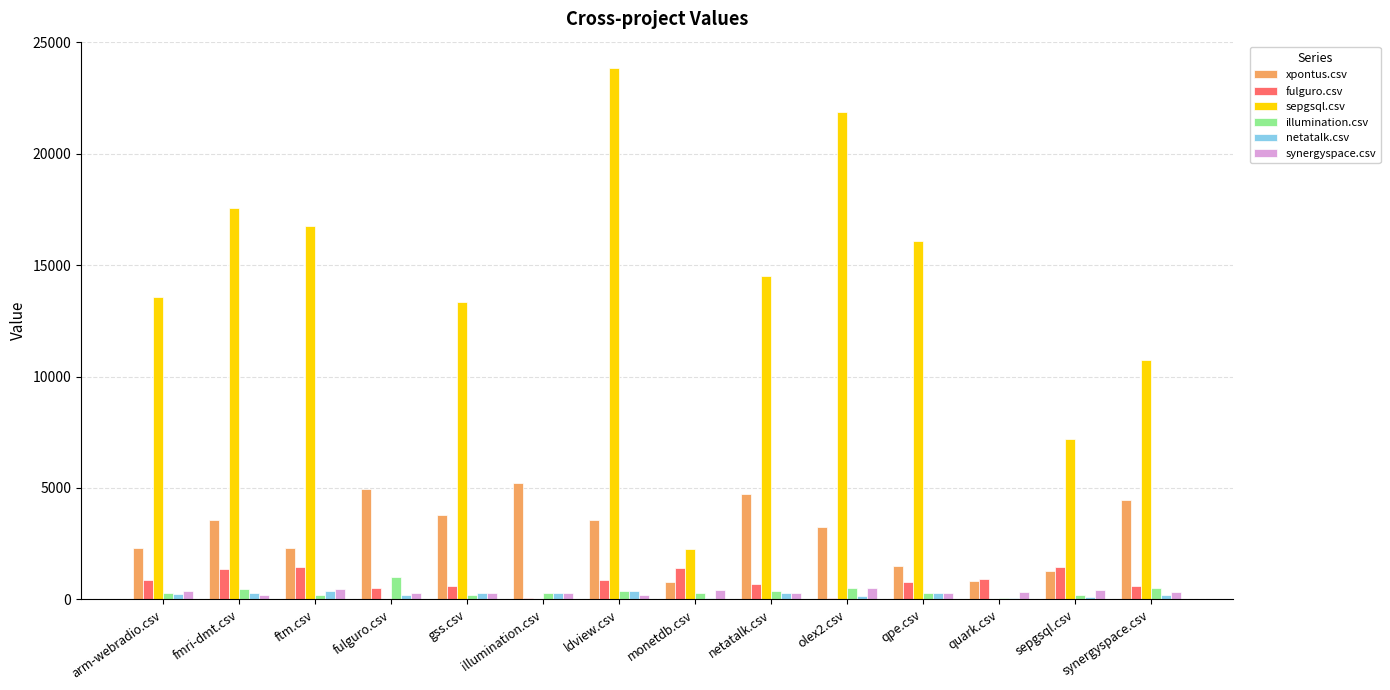

Which series has the largest total across all categories?

sepgsql.csv